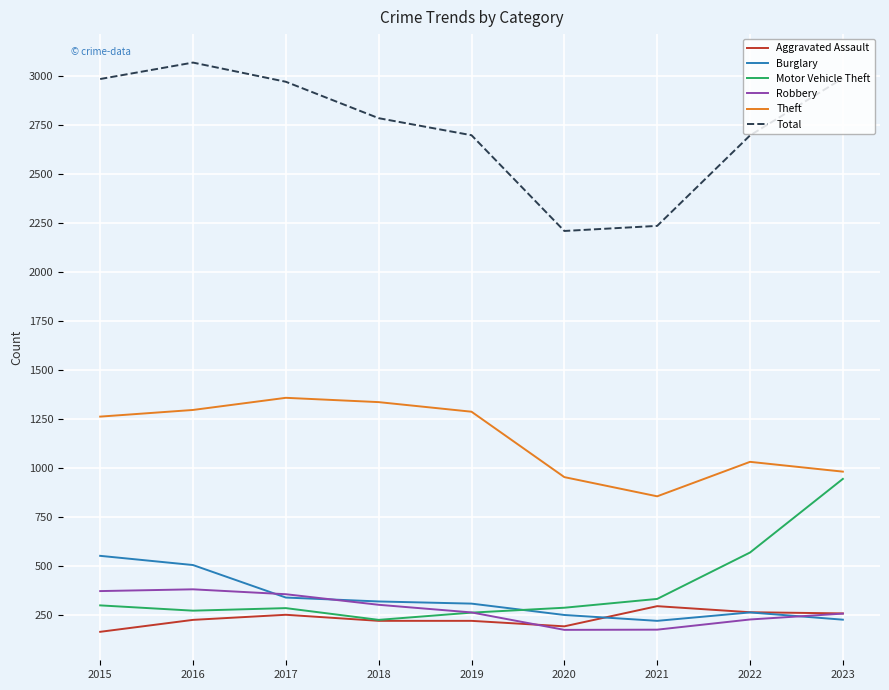

What is the highest value of the Theft series?

1359